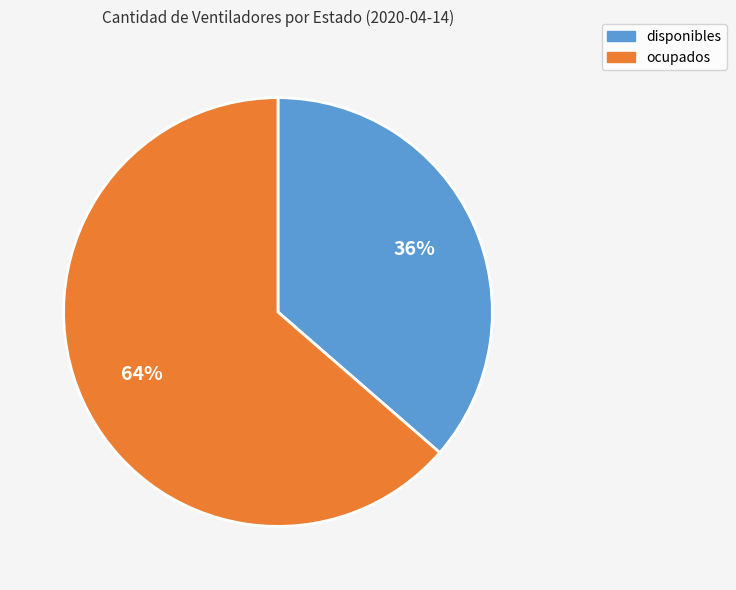

Does disponibles account for over 50% of the chart?

No